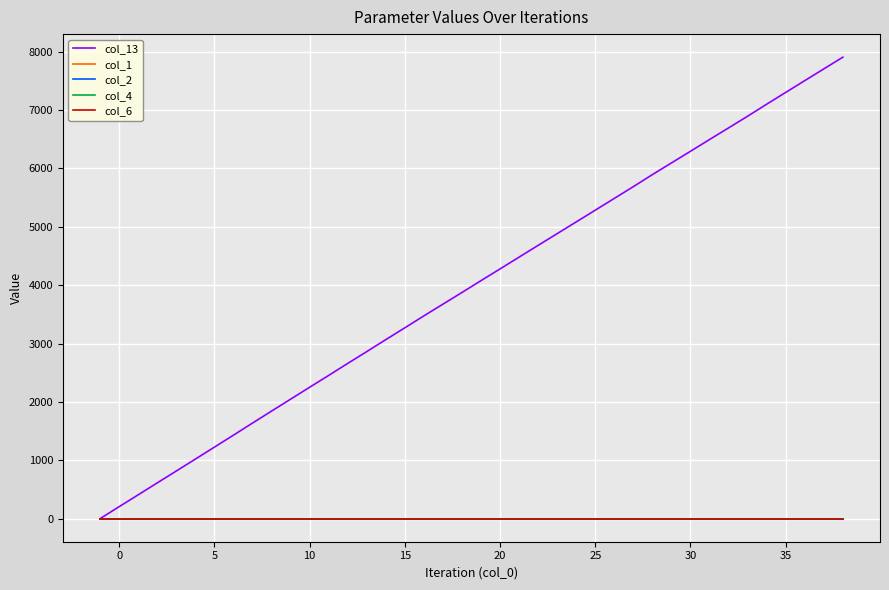

True or false: col_1 and col_4 intersect in this chart.

False